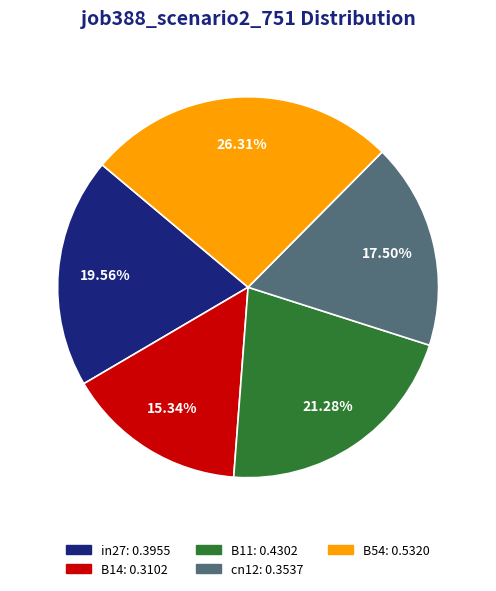

Which category has the biggest portion of the pie?

B54